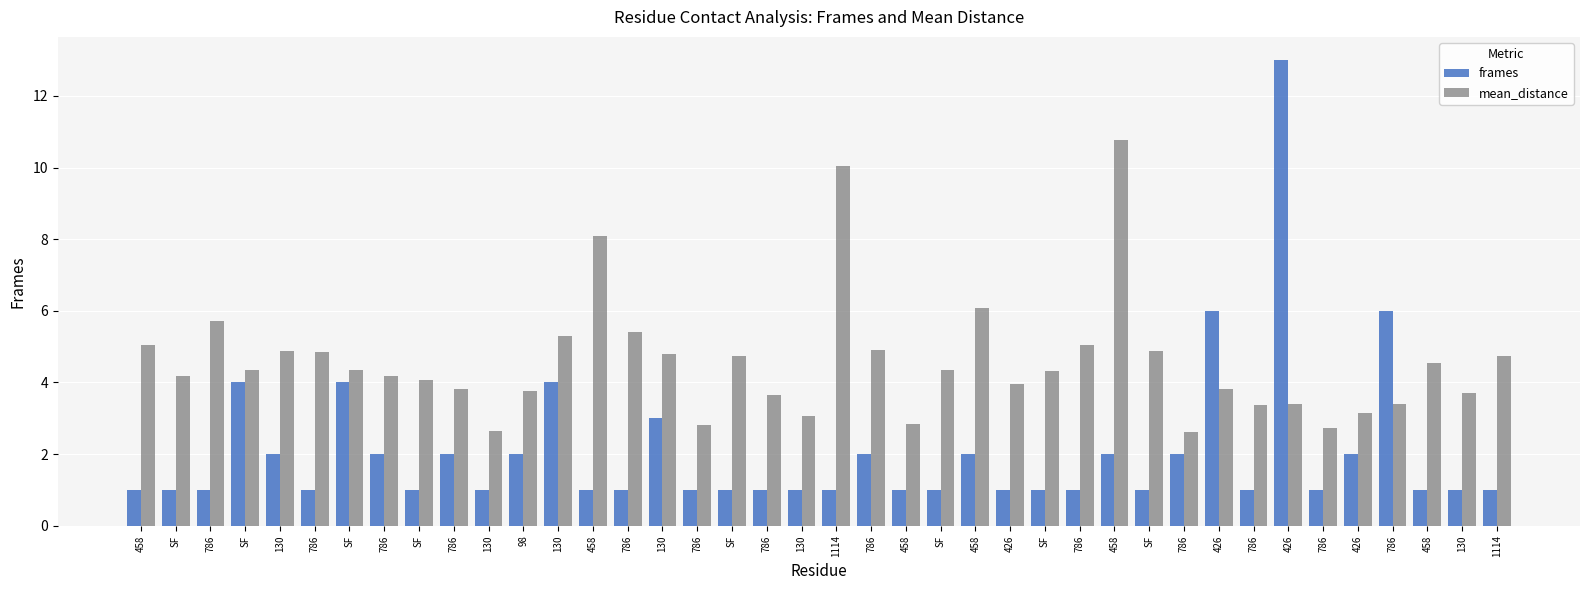

What is the label of the 19th bar from the left?

786